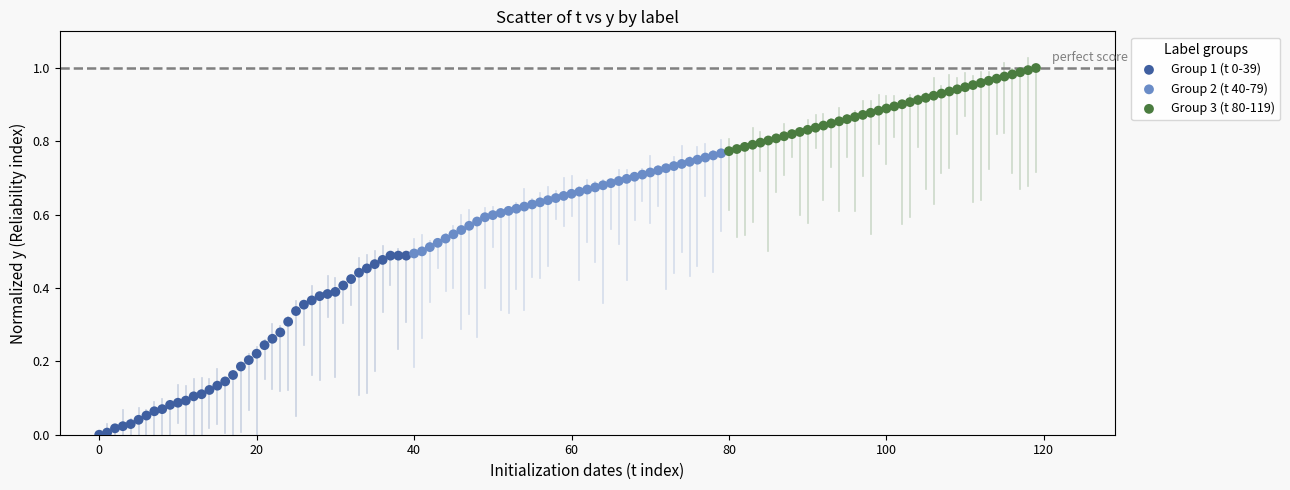

Which series contains the highest Y value?

Group 3 (t 80-119)